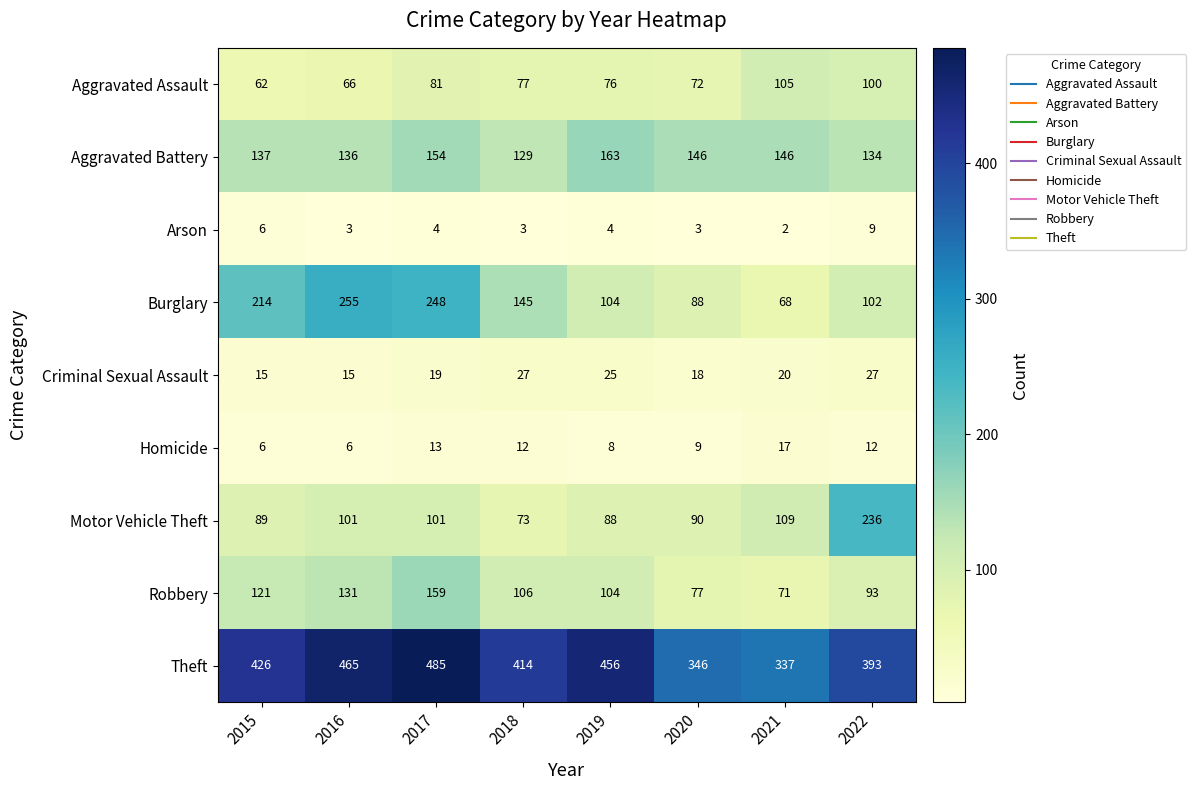

At how many categories does at least one series exceed 311?

8